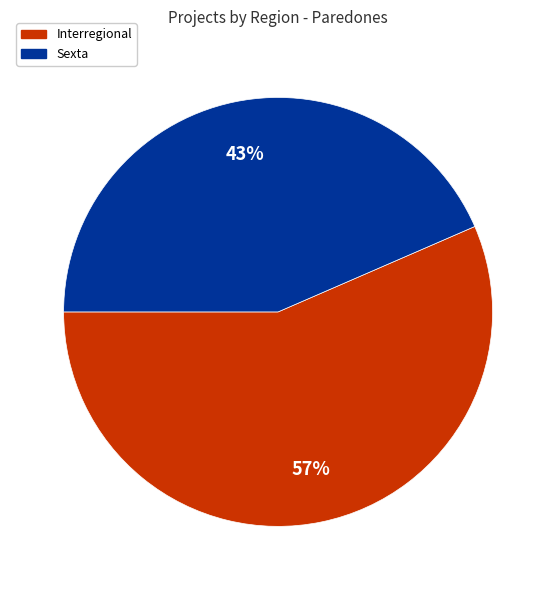

How many segments does this pie chart have?

2